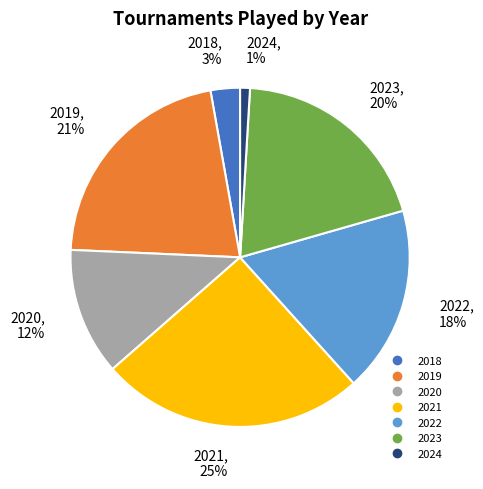

Which has a higher value, 2019 or 2022?

2019